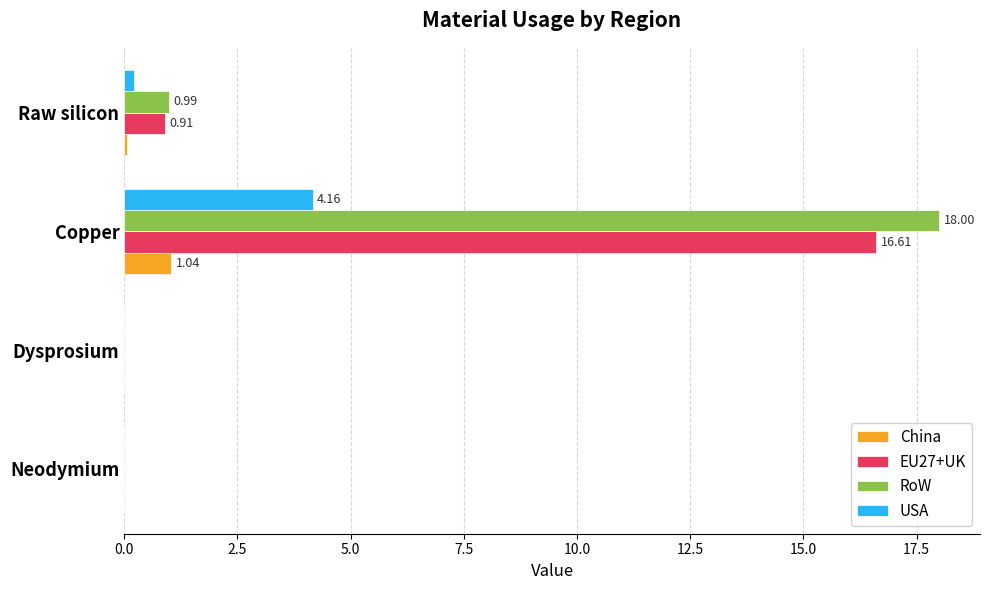

At which label is EU27+UK closest to 8?

Raw silicon